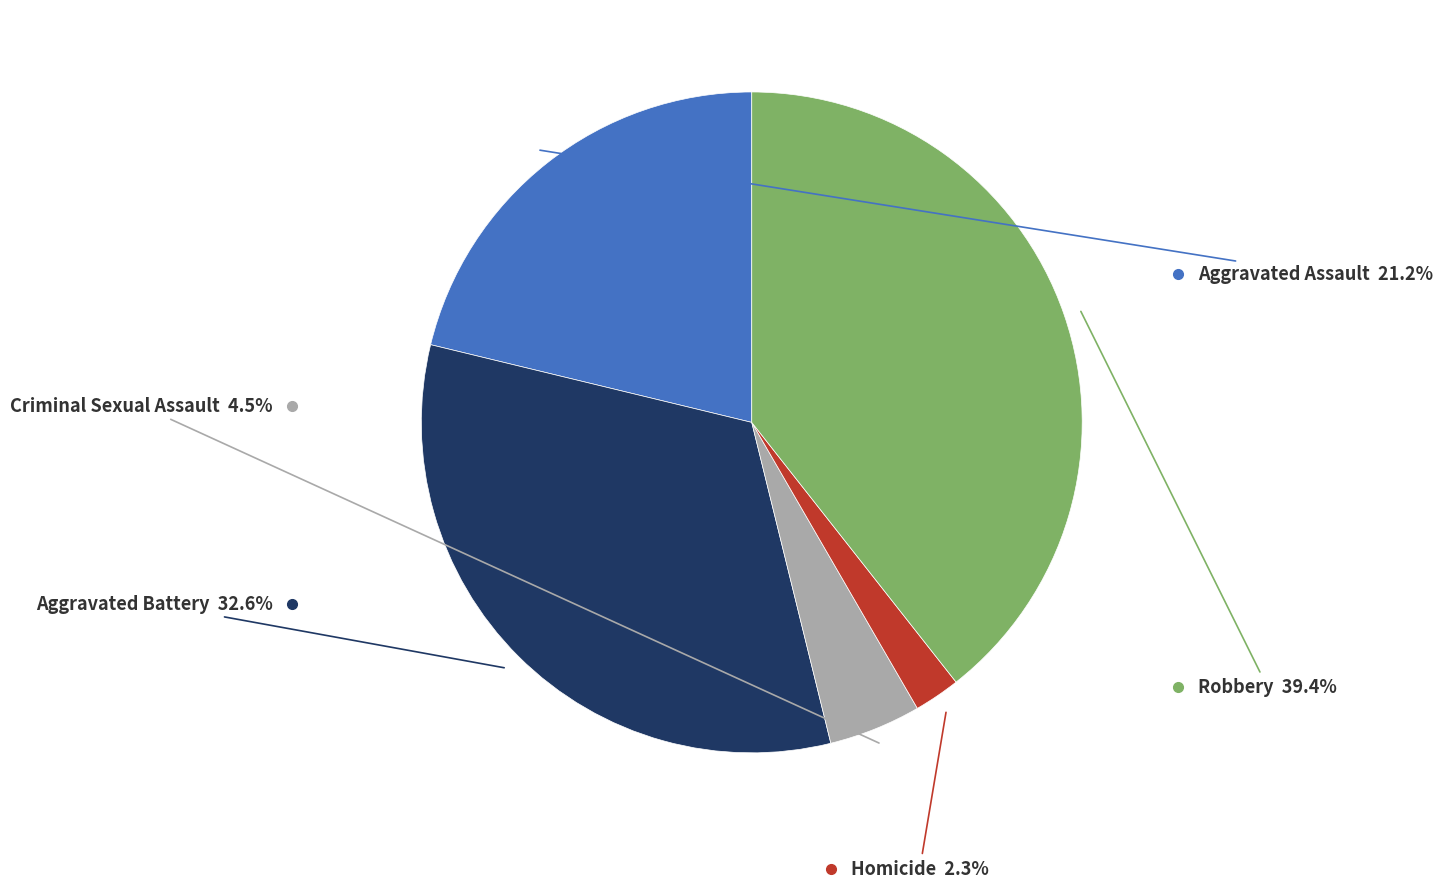

Is there any slice that represents more than half of the pie?

No